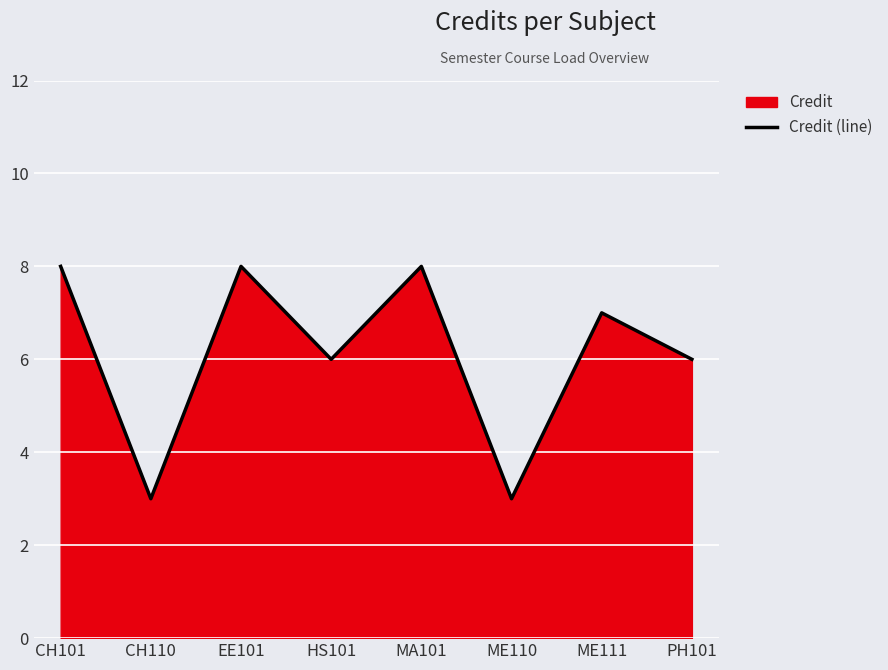

What is the smallest value displayed?

3